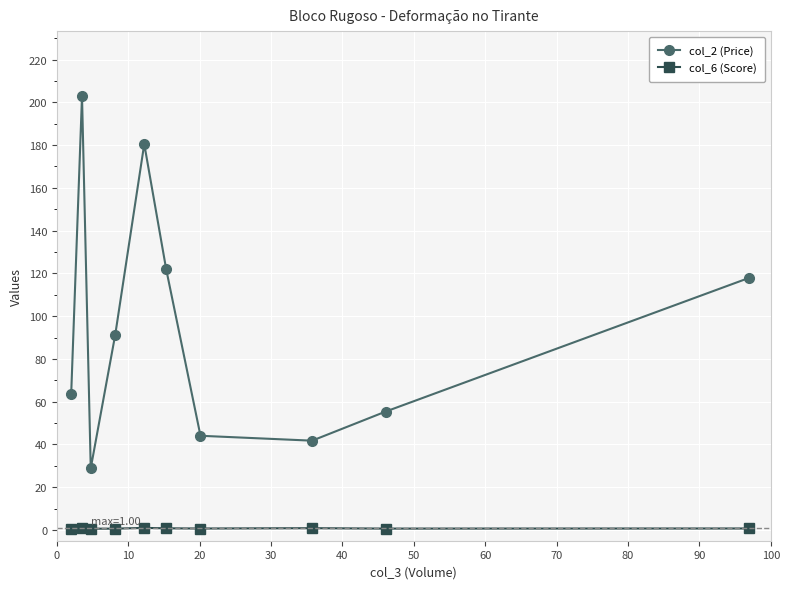

How many col_6 (Score) values are between 0 and 1?

10